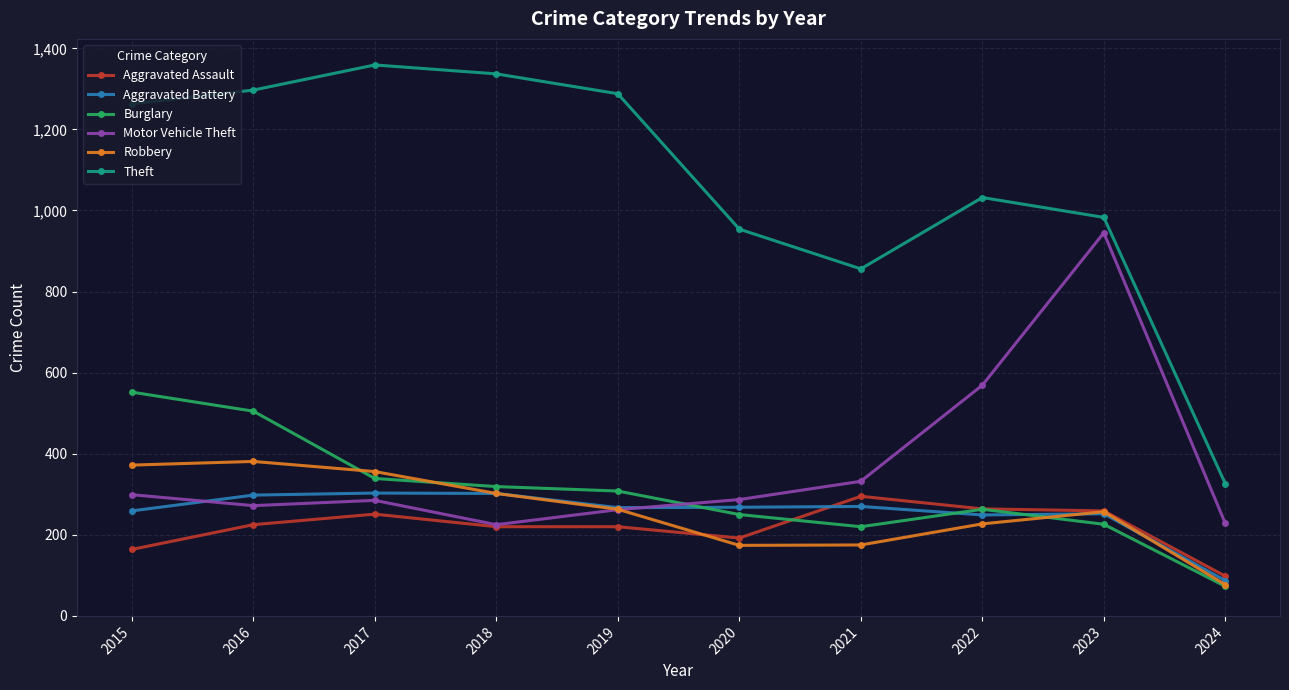

At which label does Aggravated Battery first exceed 268?

2016